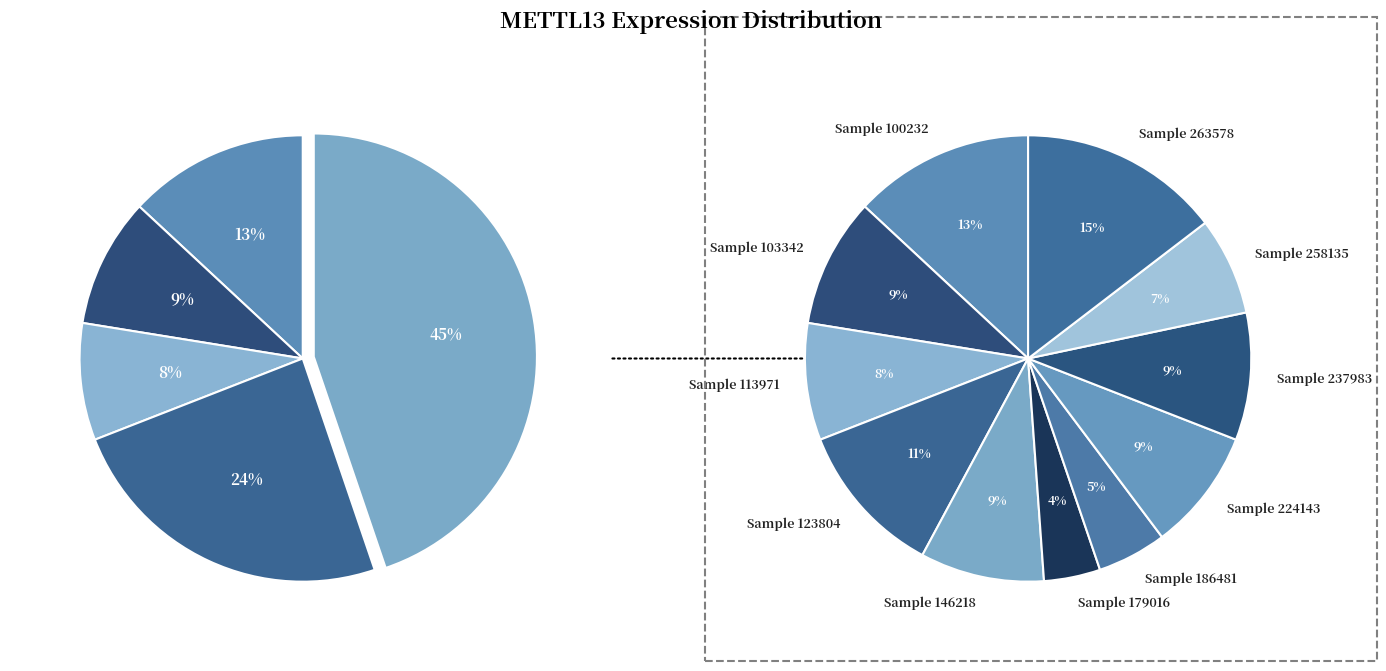

What is the total percentage of 103342 and 179016?

13.5%